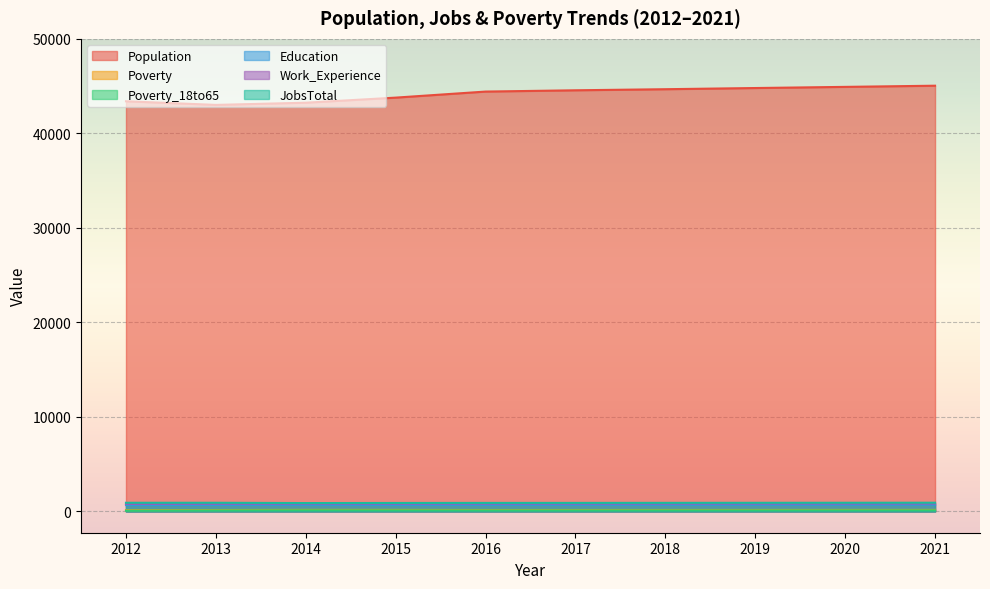

Is the value of Poverty_18to65 at 2017 greater than the value of Population at 2013?

No